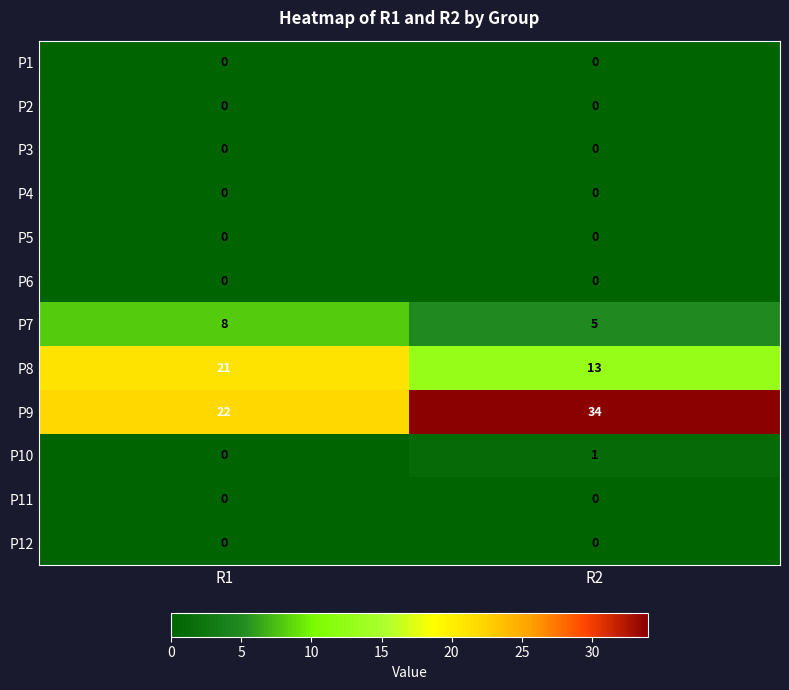

Between R1 and R2, which series saw the biggest shift?

P9